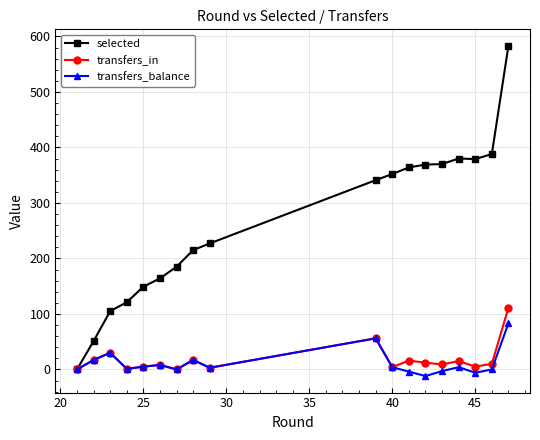

What is the greatest value displayed?

583